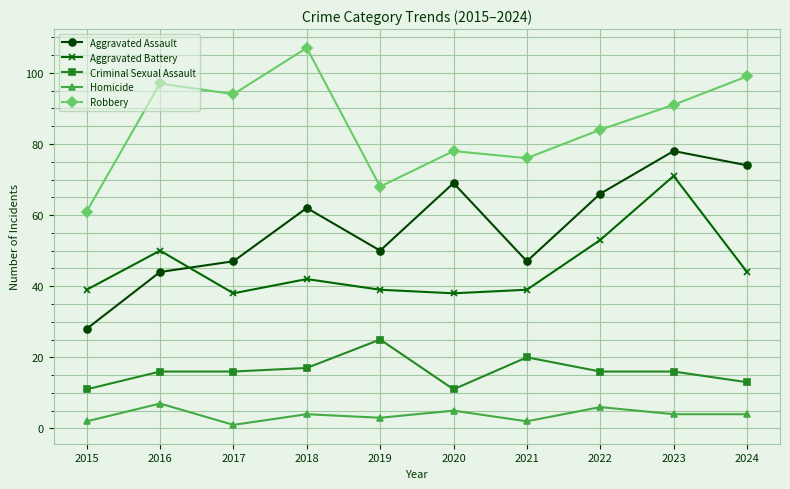

Is it true that Robbery equals 78 at 2020?

True